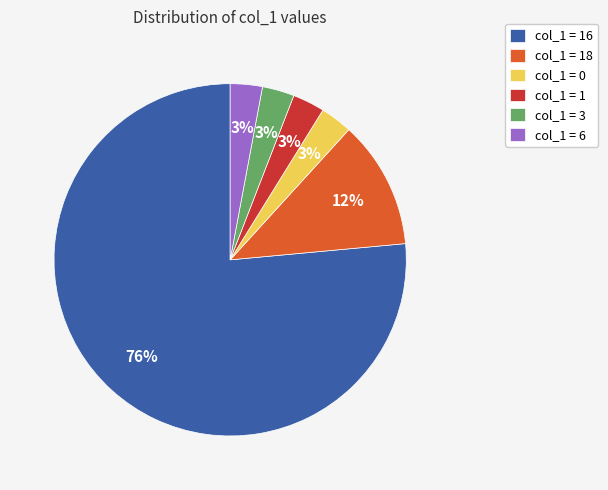

To the nearest percent, what is the average slice percentage?

17%